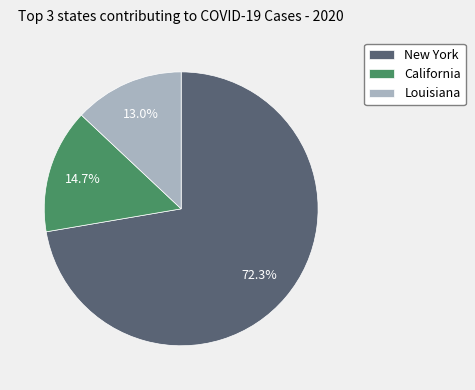

Between Louisiana and California, which is larger?

California